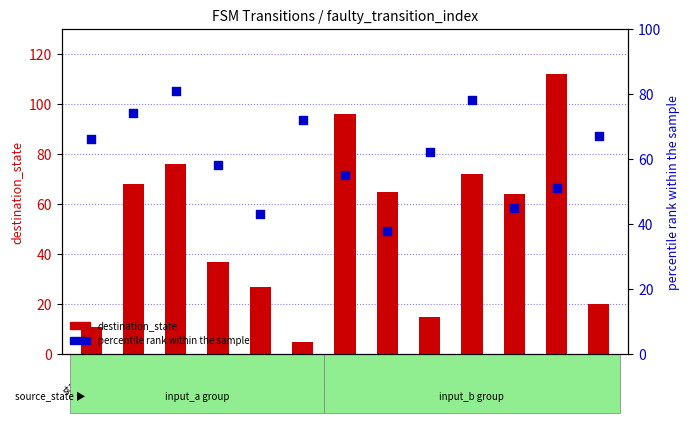

What are all the series names shown in the legend?

destination_state, percentile rank within the sample